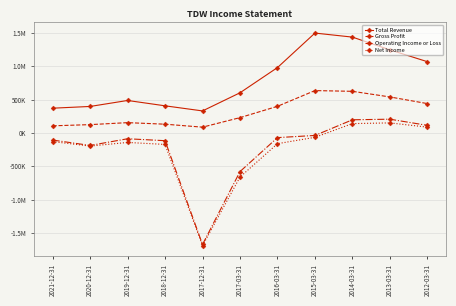

What are all the series names shown in the legend?

Total Revenue, Gross Profit, Operating Income or Loss, Net Income